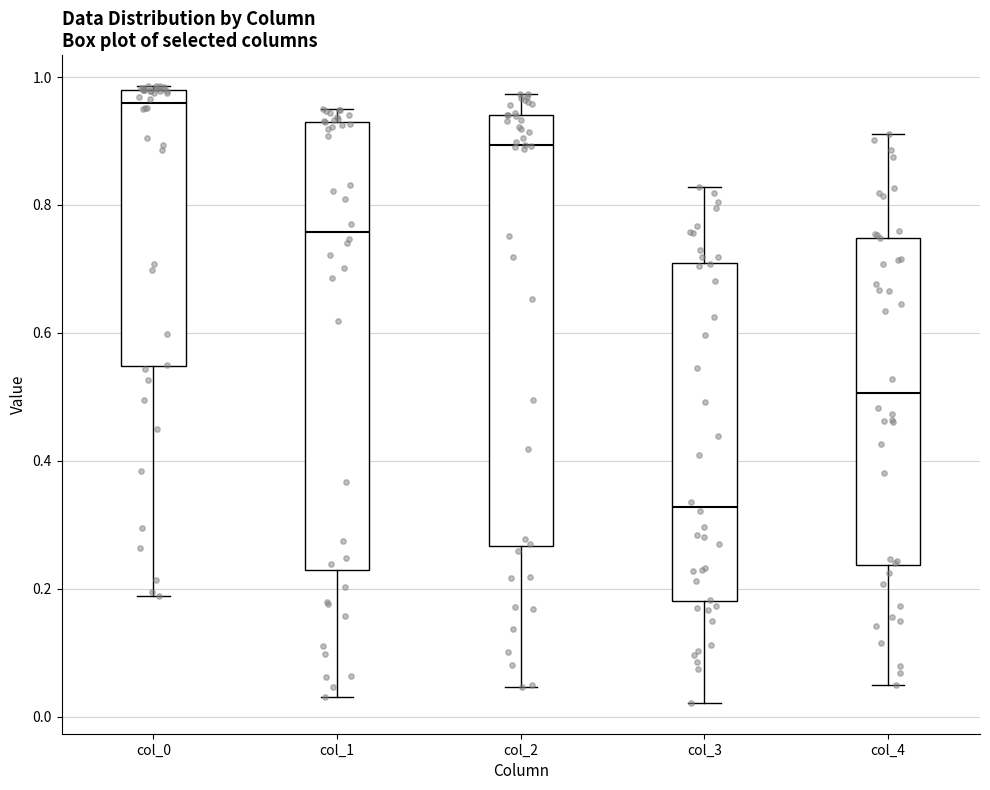

Where does the median line of the box for col_3 sit on the y-axis? The values are not printed on the chart, so give them approximately, as read against the axis.

0.32